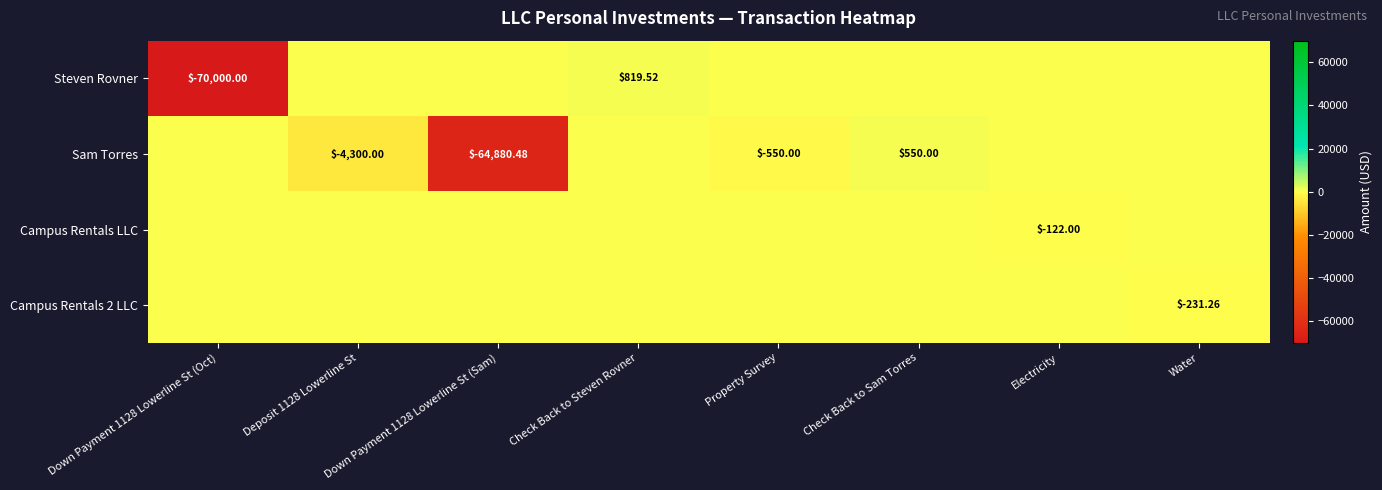

What is the average value of the Sam Torres series?

-8647.6